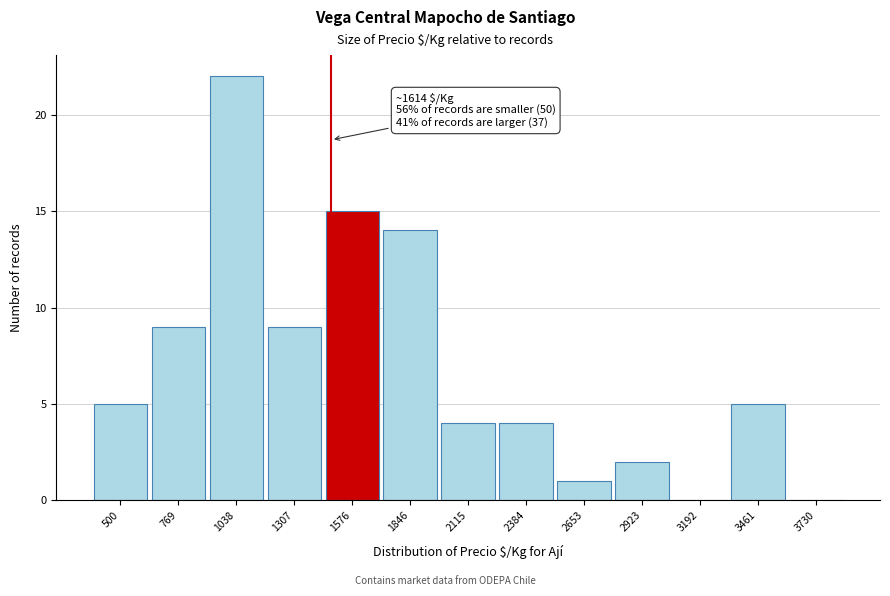

Reading left to right, list all the values displayed in this chart.

500=5	769=9	1038=22	1307=9	1576=15	1846=14	2115=4	2384=4	2653=1	2923=2	3192=0	3461=5	3730=0